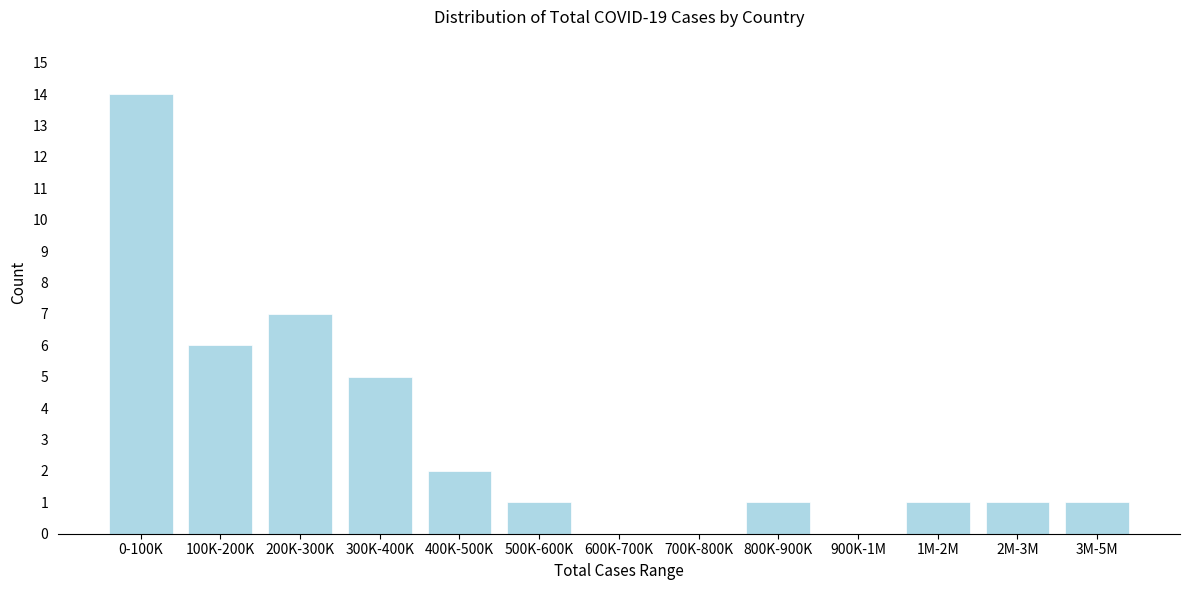

Reading left to right, transcribe all the data shown in this chart.

0-100K=14	100K-200K=6	200K-300K=7	300K-400K=5	400K-500K=2	500K-600K=1	600K-700K=0	700K-800K=0	800K-900K=1	900K-1M=0	1M-2M=1	2M-3M=1	3M-5M=1